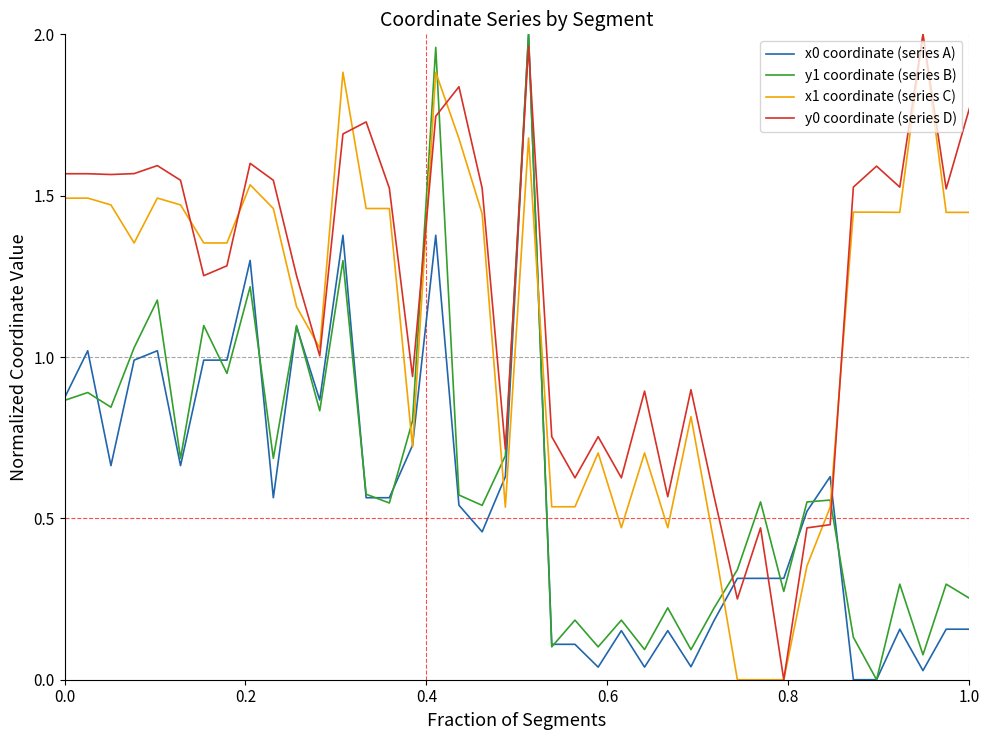

True or false: x0 coordinate (series A) and y0 coordinate (series D) intersect in this chart.

True